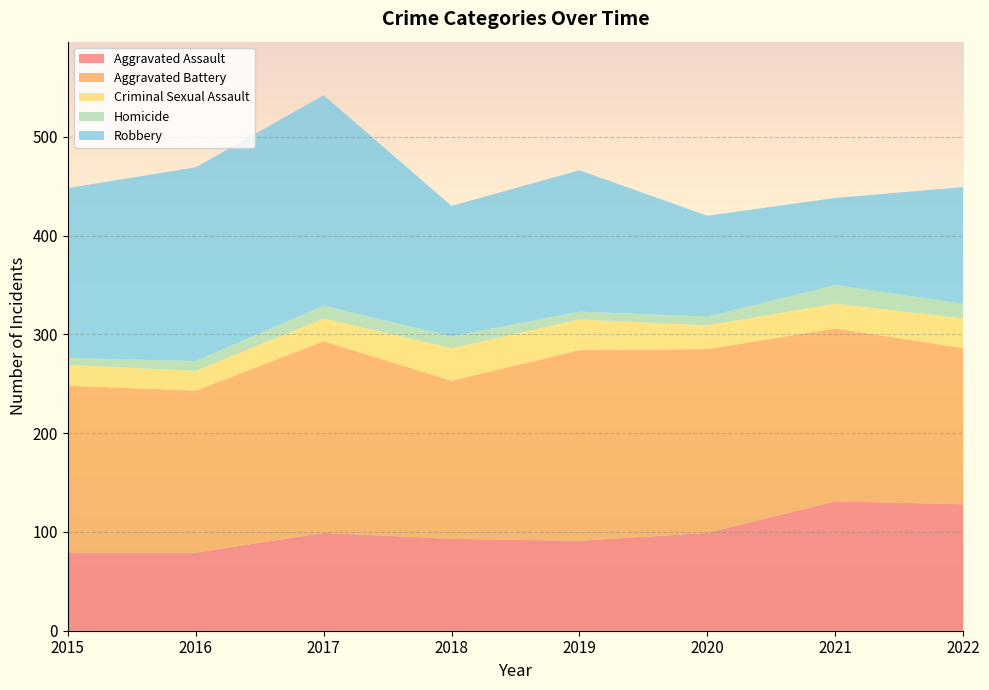

Reading left to right, list all the values displayed in this chart.

Aggravated Assault: 79	79	99	93	91	99	131	128
Aggravated Battery: 169	164	194	160	193	186	175	158
Criminal Sexual Assault: 21	20	23	33	31	24	25	30
Homicide: 7	10	13	12	8	9	19	15
Robbery: 172	196	213	132	143	102	88	118